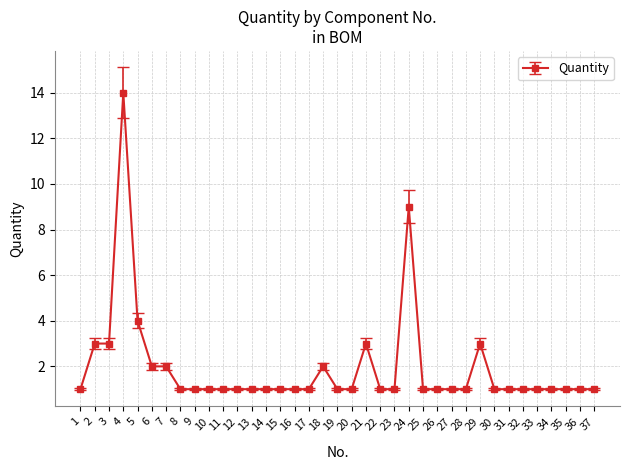

Read the value at 5.

4